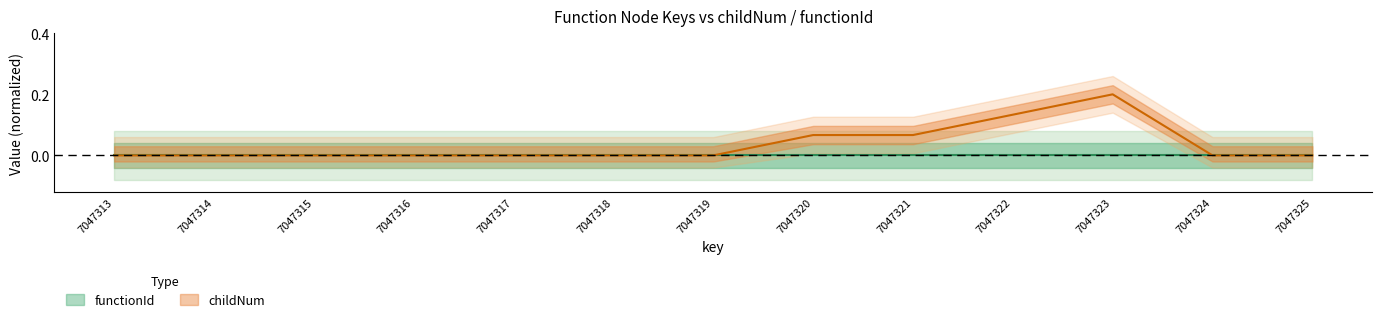

Is it true that the value at 7047314 is 0.0?

True